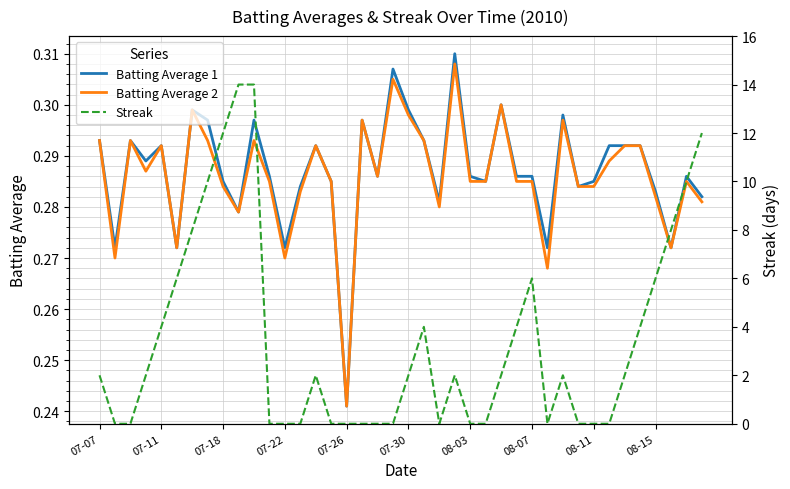

Is it true that Batting Average 1 equals 0.1 at 37?

False